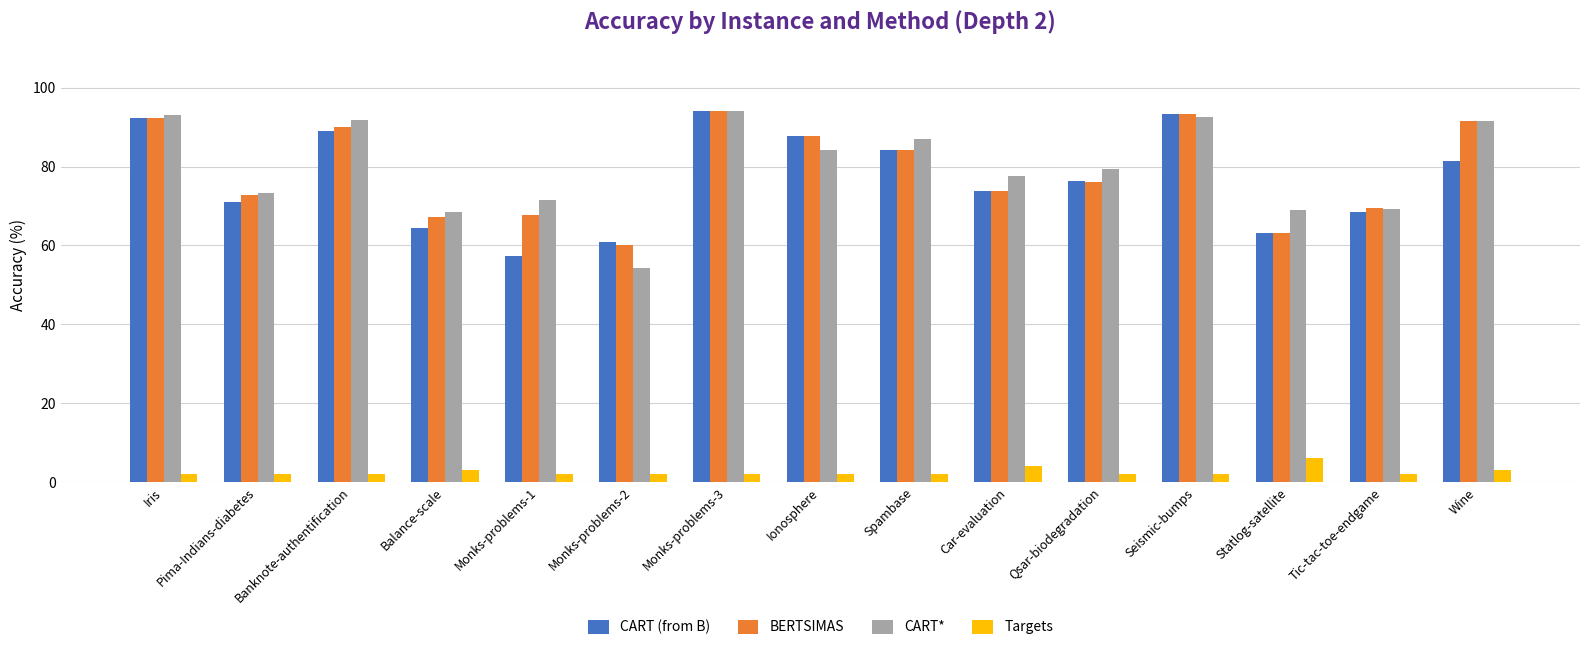

At which category does the chart reach its peak across all series?

Monks-problems-3